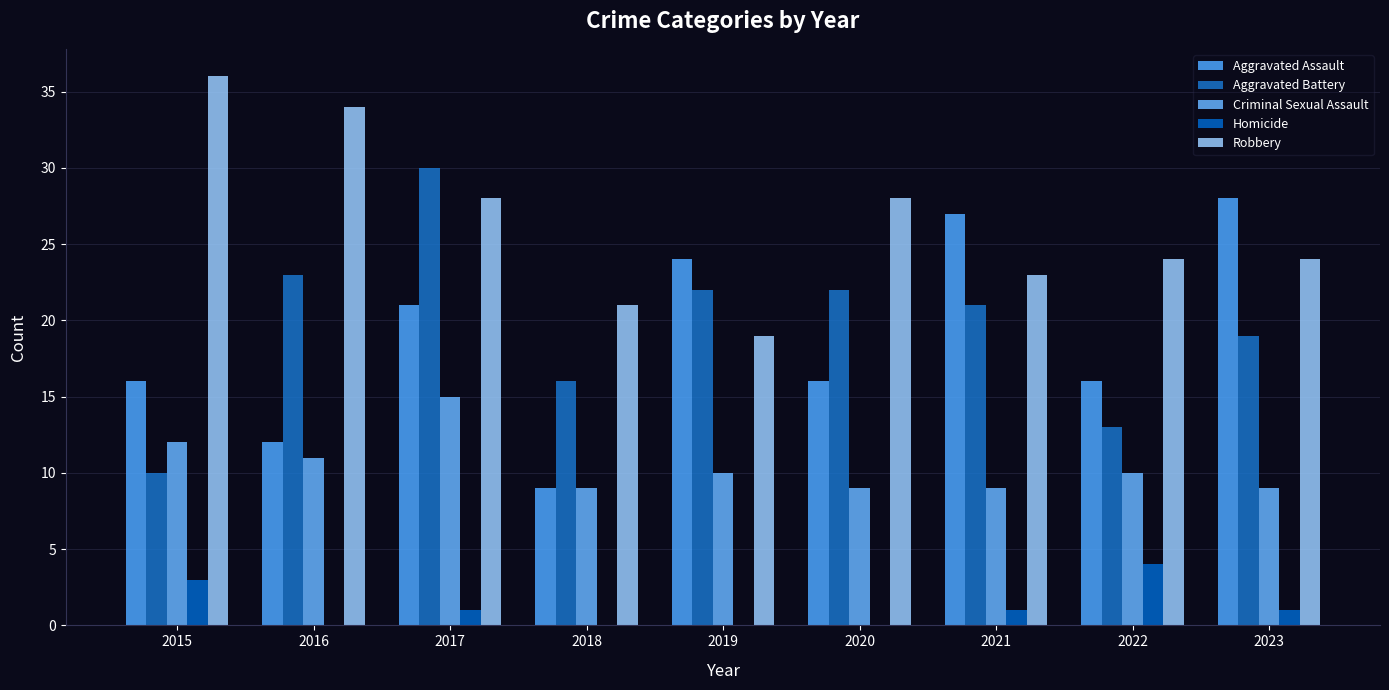

Is it true that Aggravated Battery equals 19 at 2023?

True